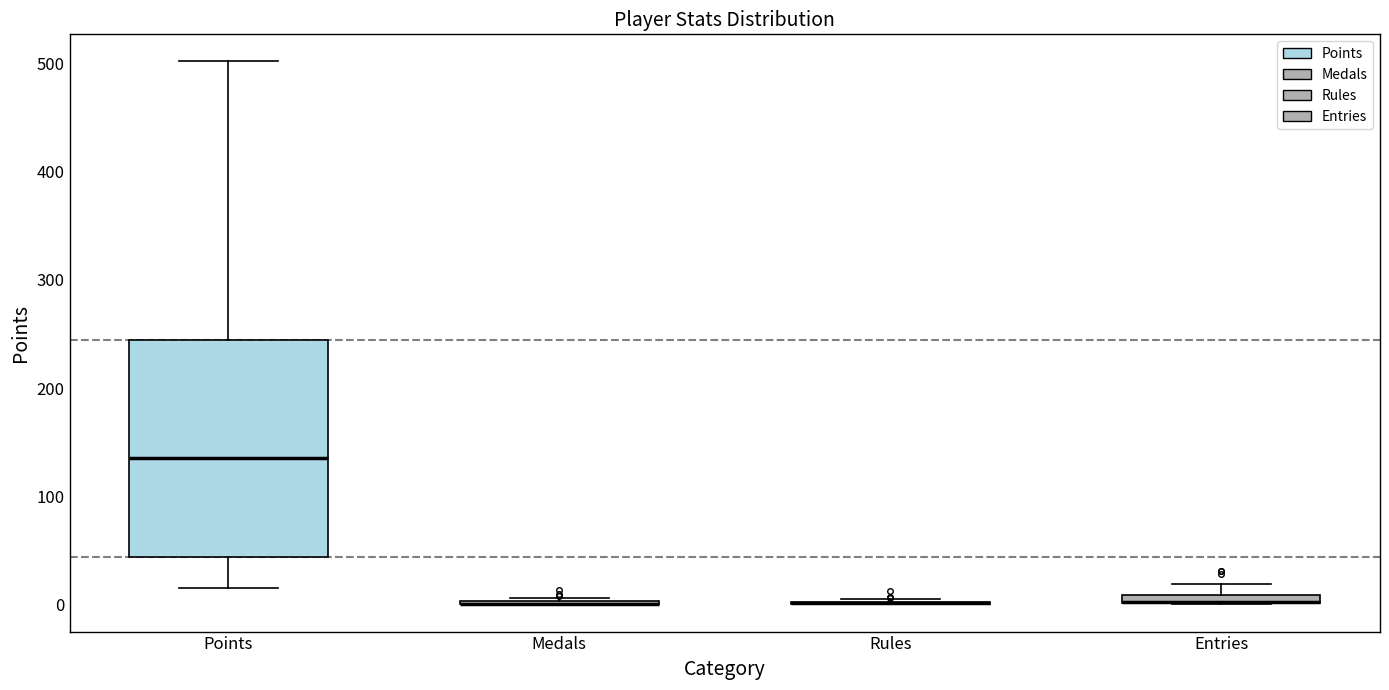

Comparing the boxes themselves (not the whiskers), which one is the tallest?

Points